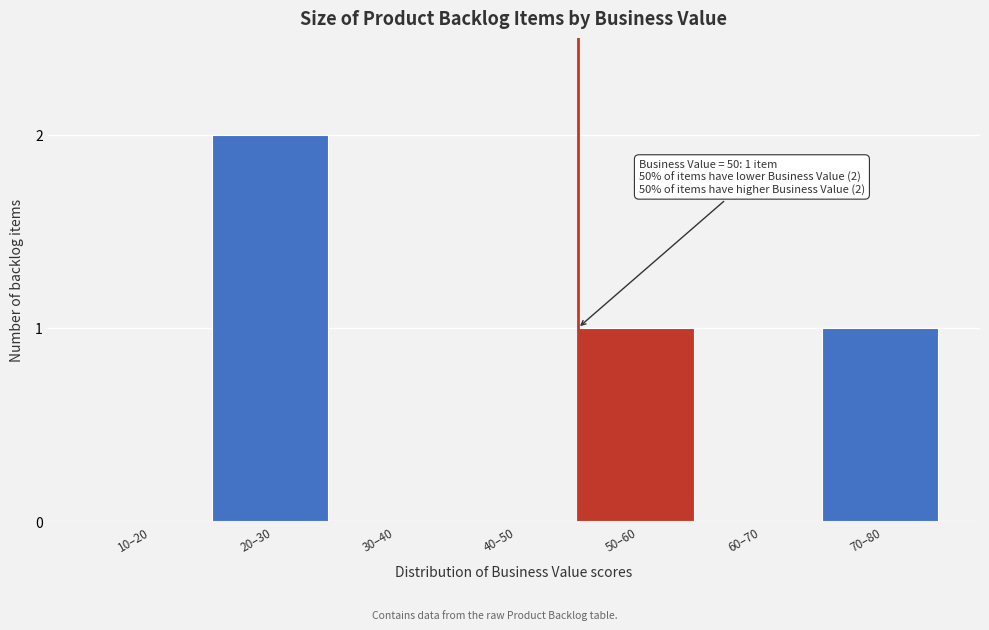

Reading left to right, what are all the values shown in this chart?

10–20=0	20–30=2	30–40=0	40–50=0	50–60=1	60–70=0	70–80=1